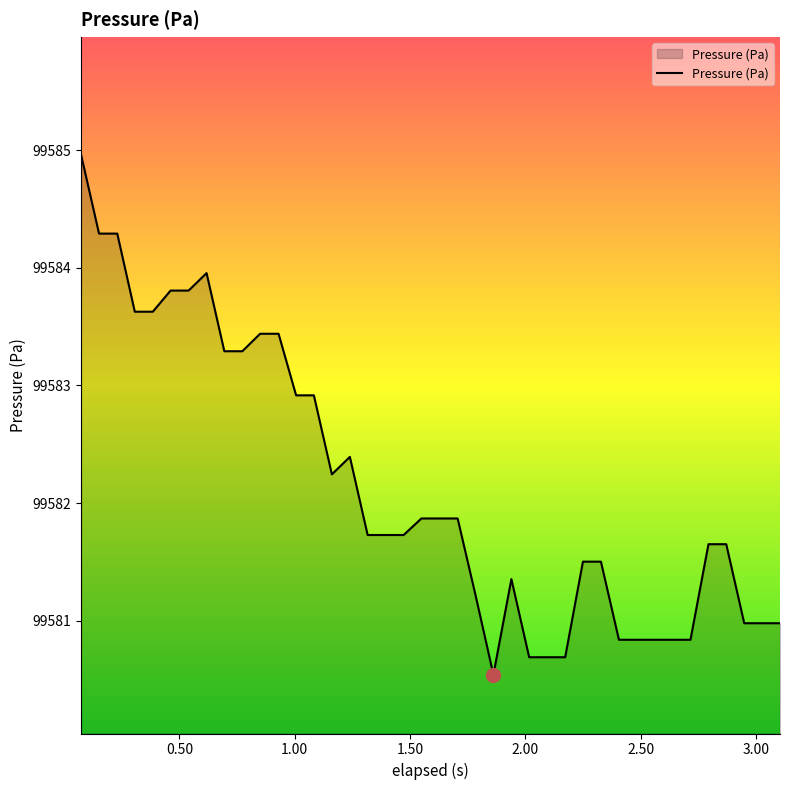

What is the maximum value shown in the chart?

99585.0